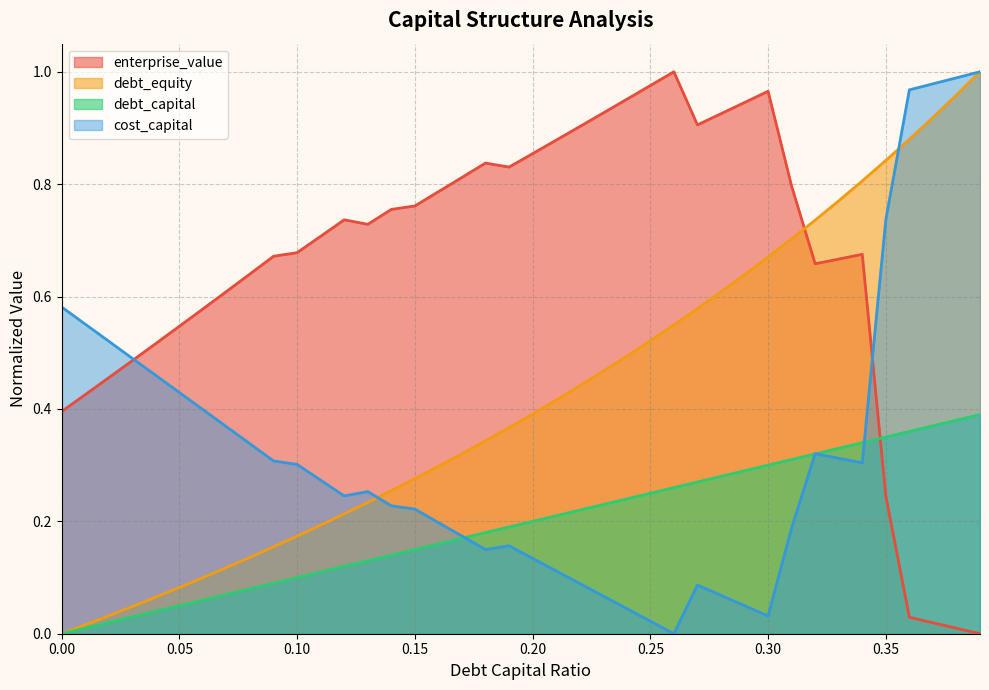

How many lines are shown in the chart?

4